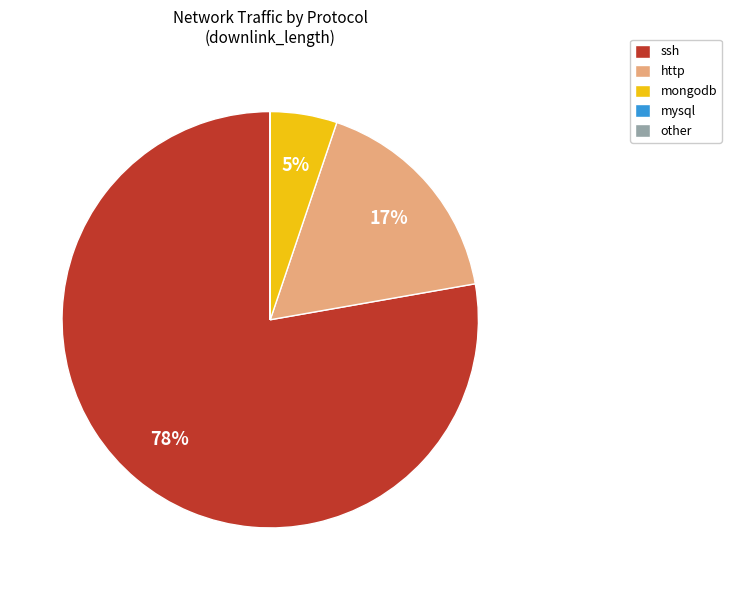

To the nearest percent, what percentage of the pie is http?

17%